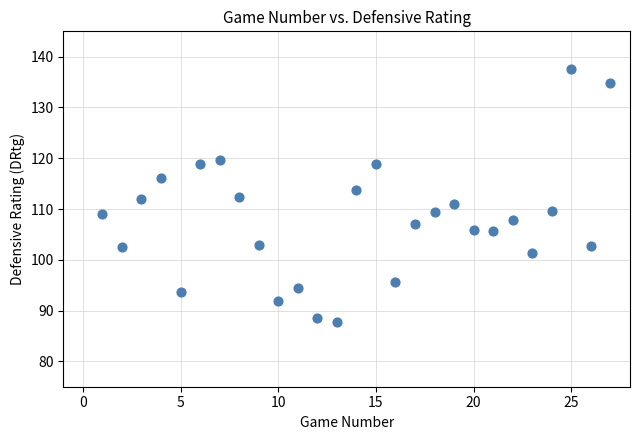

What is the range of X values (max minus min)?

26.0